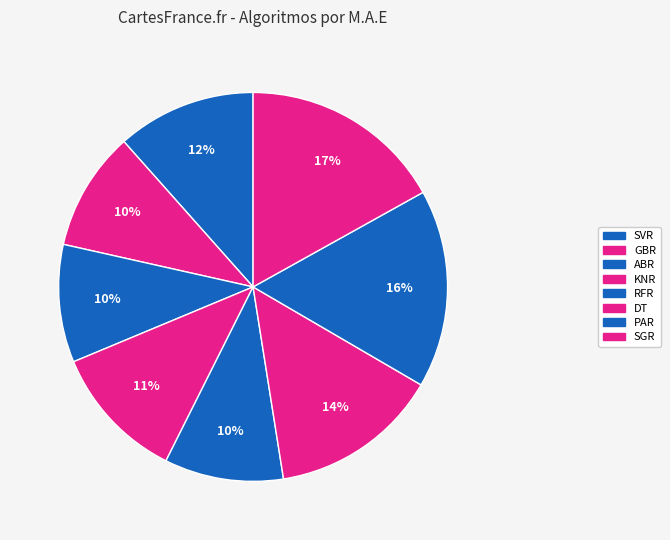

Do KNR and RFR together represent more than half of the pie?

No